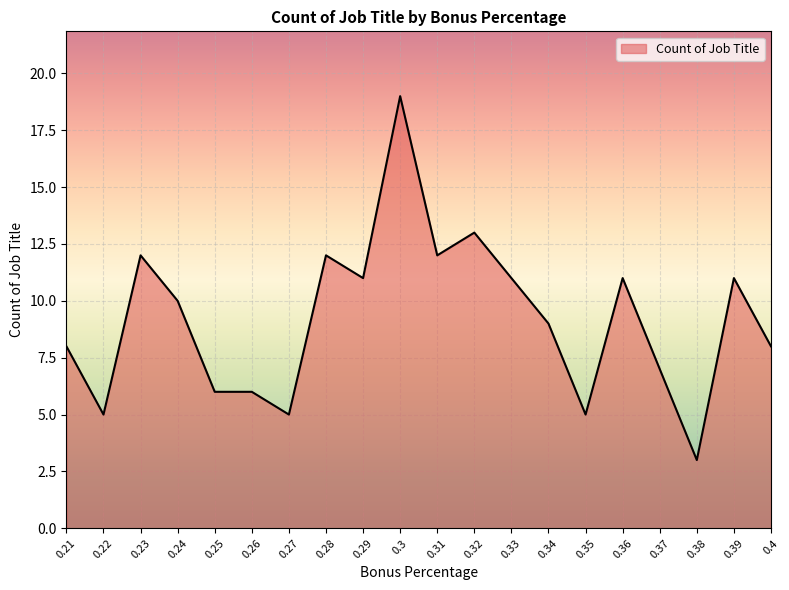

What position from the right is 0.28?

13